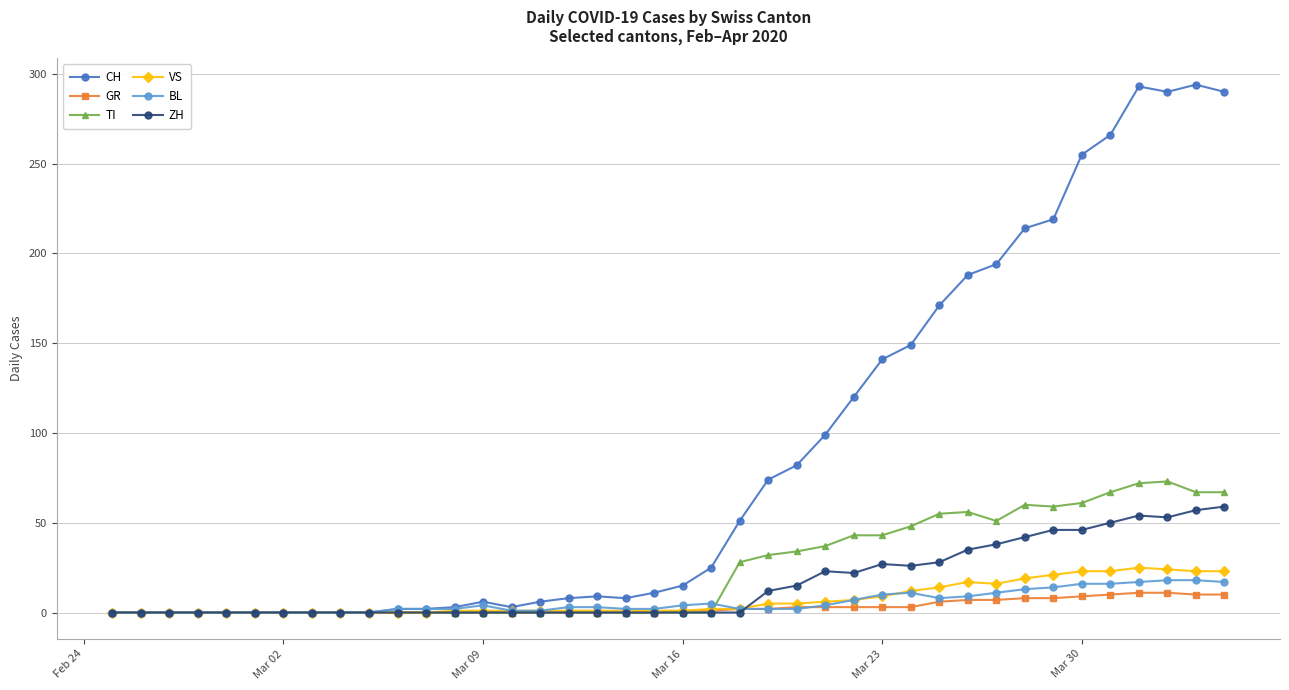

Which series has the largest total across all categories?

CH